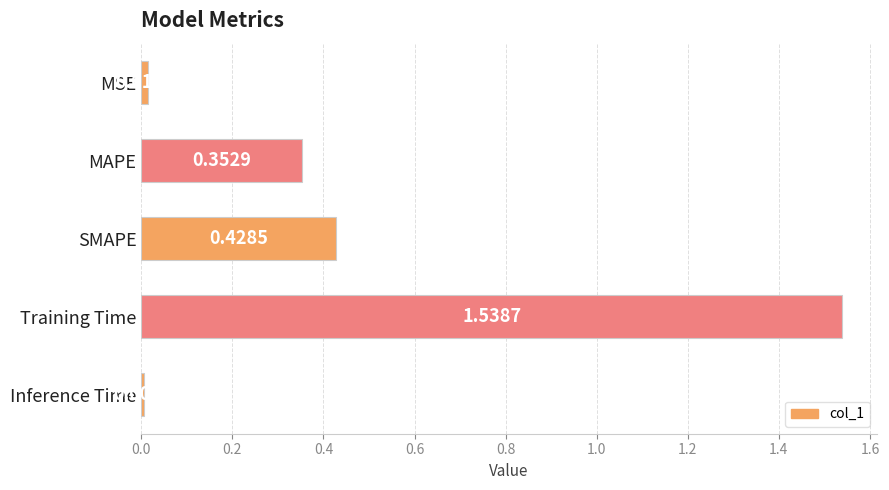

What is the difference between the values at Inference Time and MAPE?

0.3